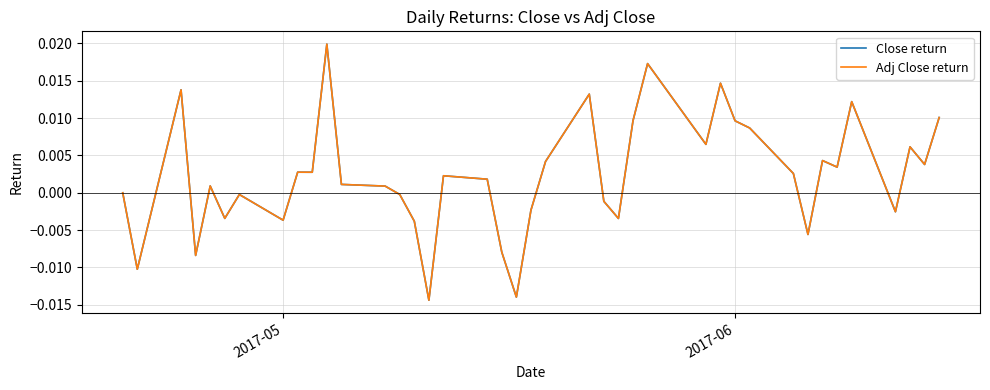

Which series has the widest spread of values?

Adj Close return